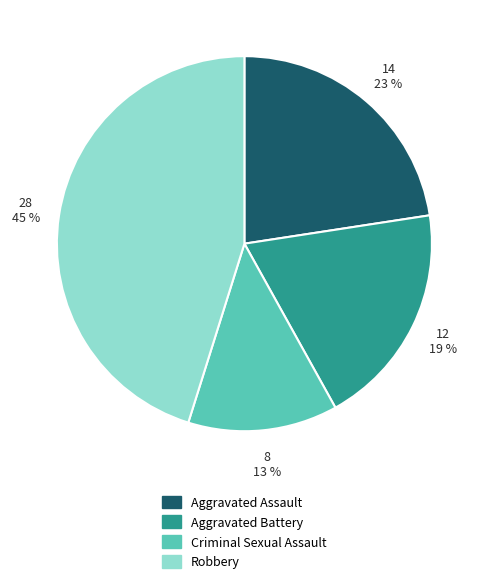

To the nearest percent, what is the difference between the Criminal Sexual Assault and Aggravated Assault slice percentages?

10%